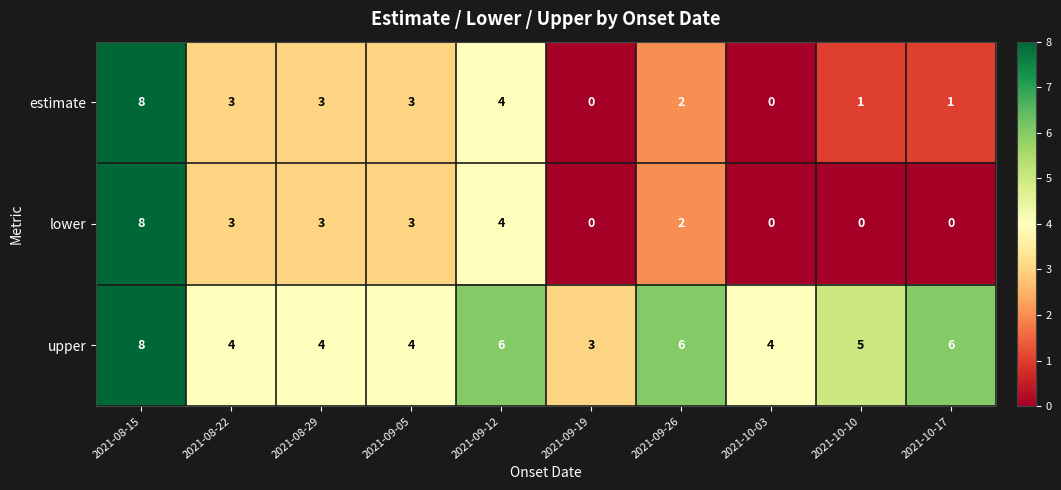

The estimate series shows 1 at 2021-10-10. True or false?

True